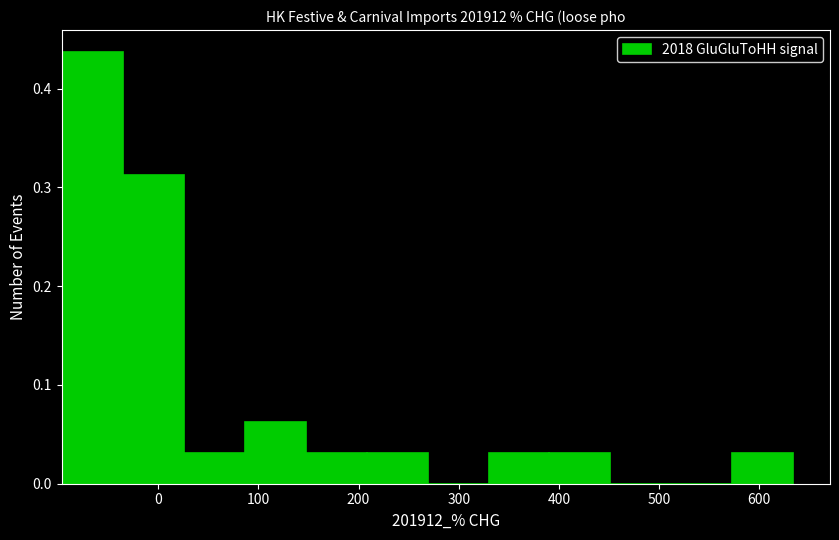

Over which range of the x-axis is the bar tallest?

-100 to -40